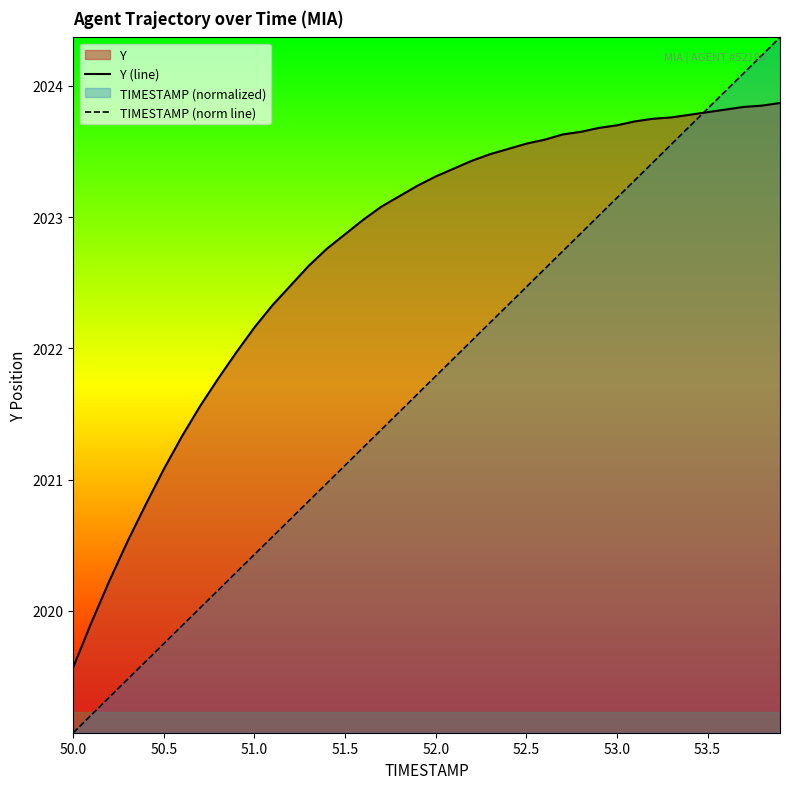

Which series has the widest spread of values?

TIMESTAMP (norm line)